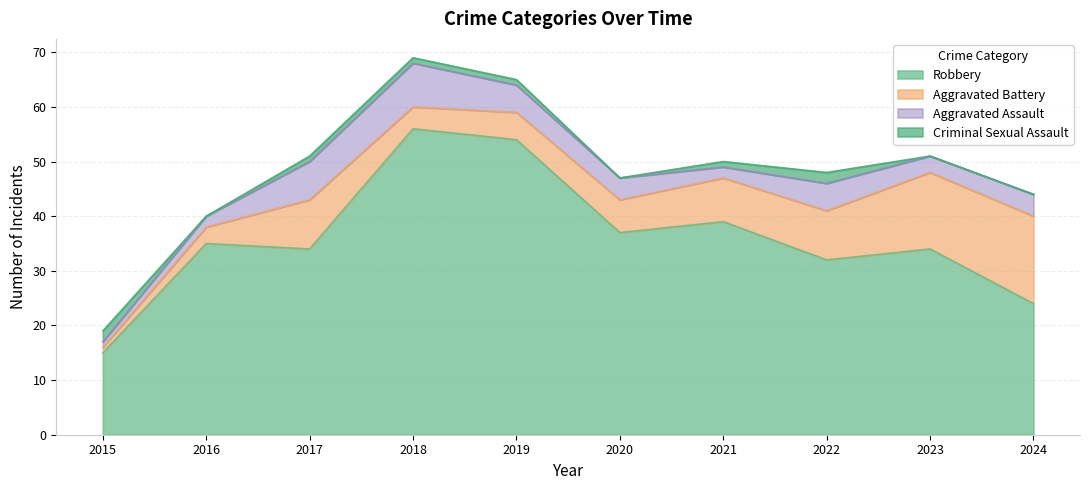

What is the difference between the second highest and second lowest values in the Aggravated Assault series?

5